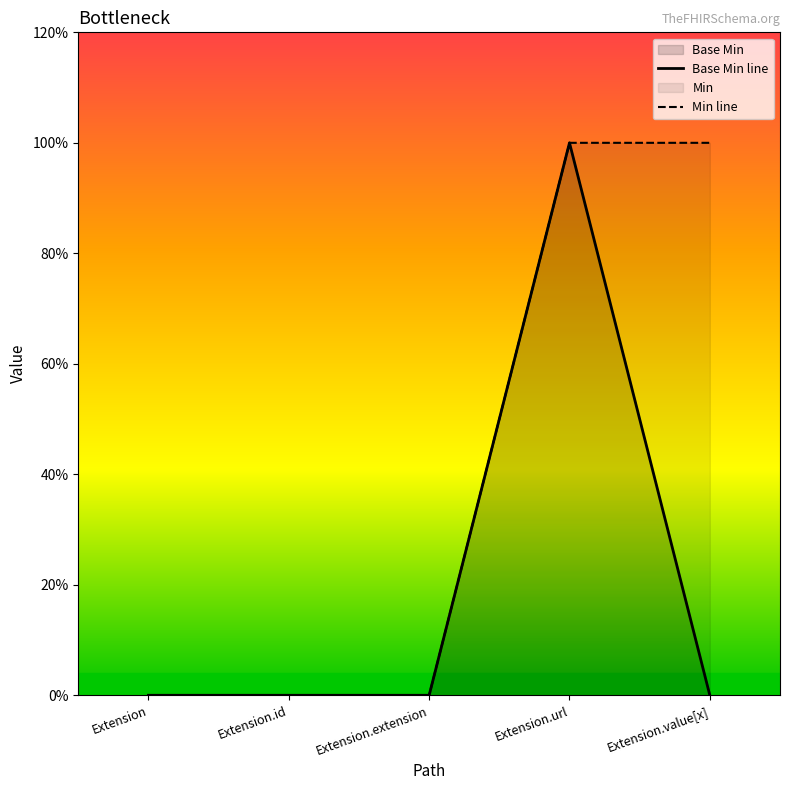

True or false: Min line and Base Min line cross at least once.

False